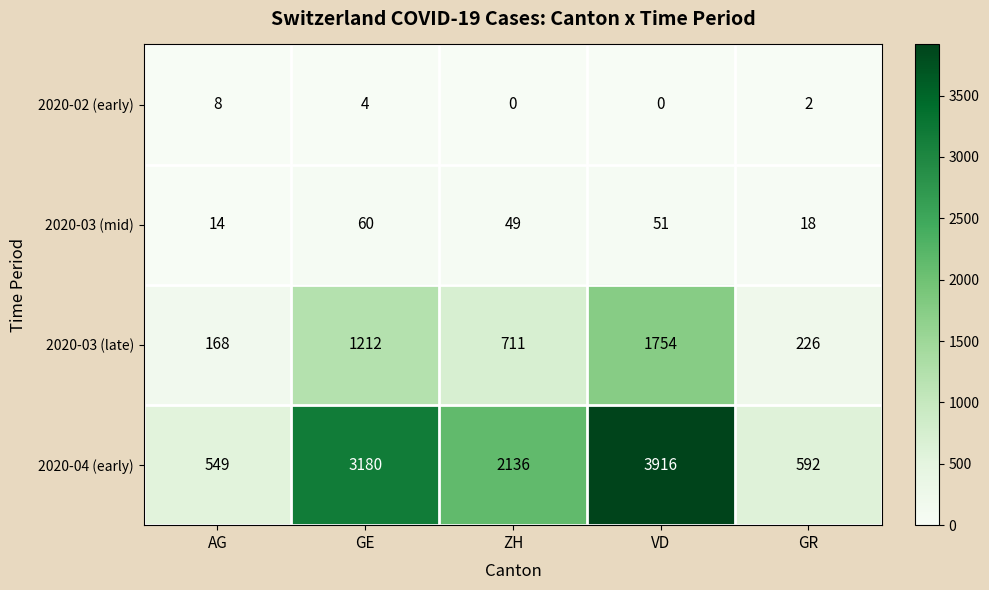

Between AG and ZH, which series saw the biggest shift?

2020-04 (early)